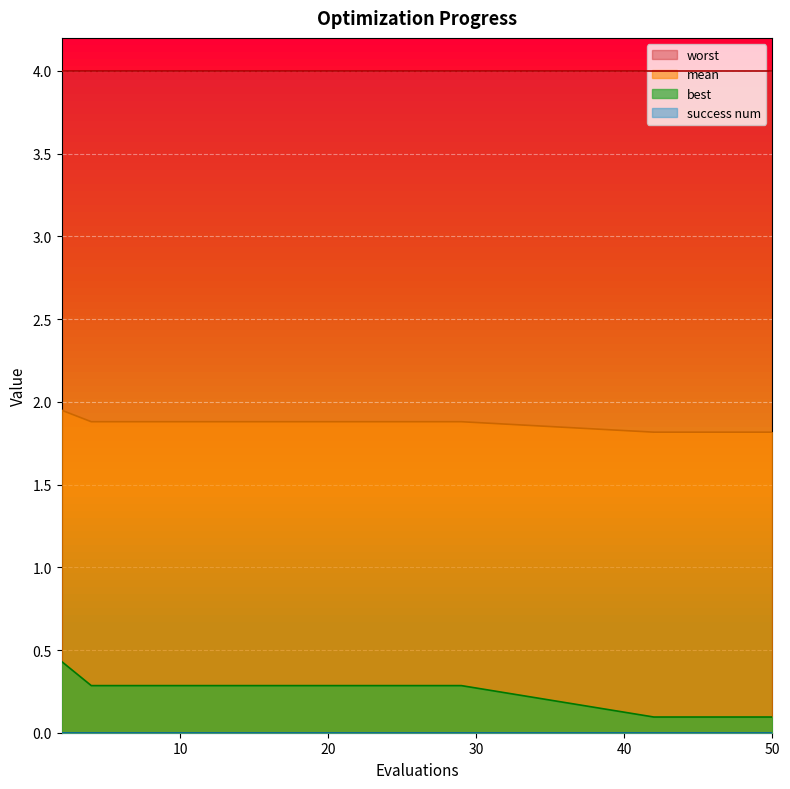

What is the value of the best point at the 4th from the left?

0.3